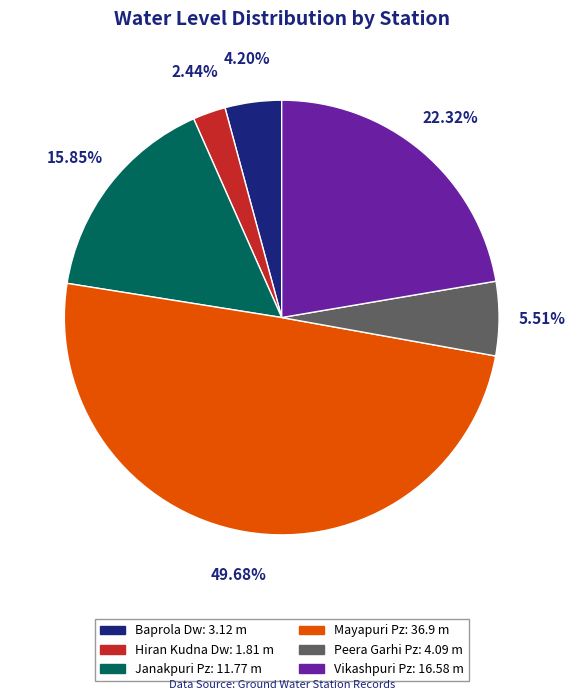

How many segments does this pie chart have?

6